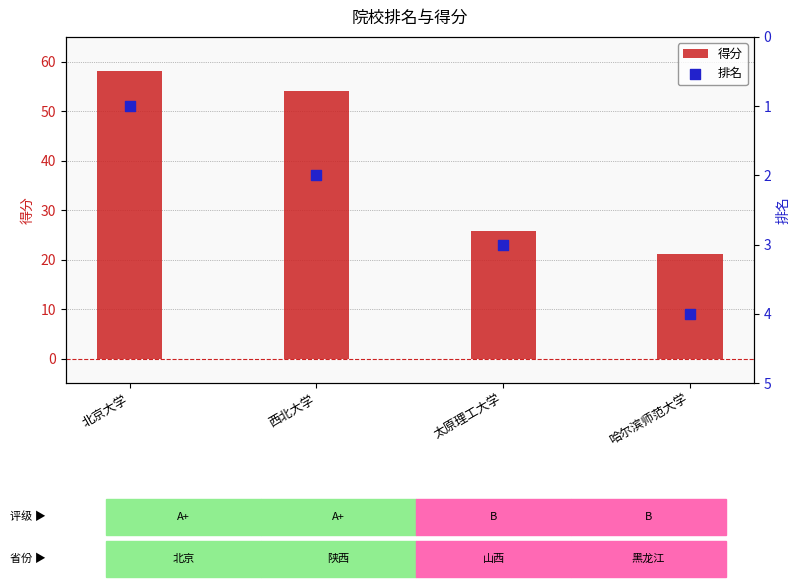

Which series has the widest spread of Y values?

得分